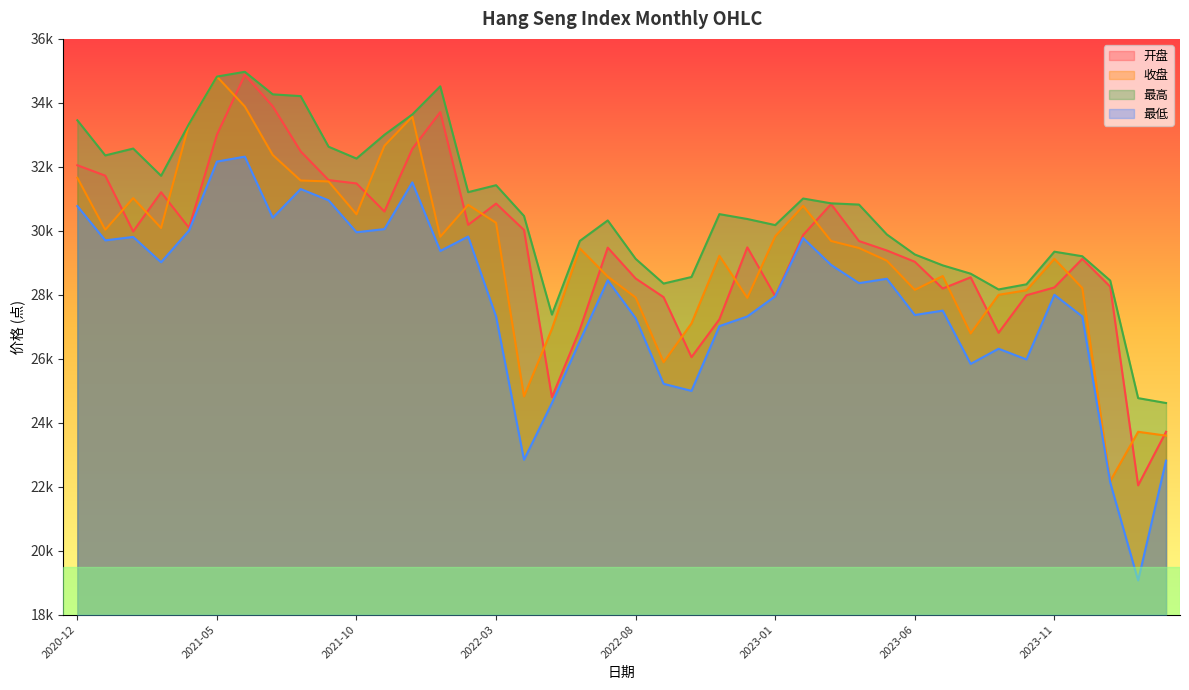

The value of 最高 at 2024-02 is 38654.3. True or false?

False